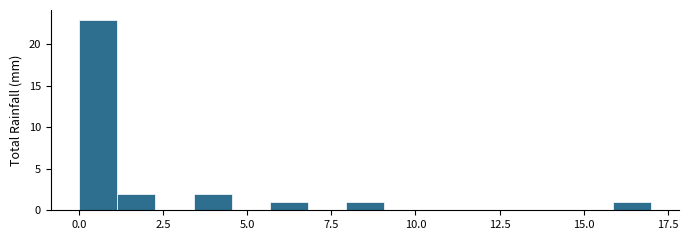

Read against the x-axis, roughly where is the centre of the tallest bar?

0.5